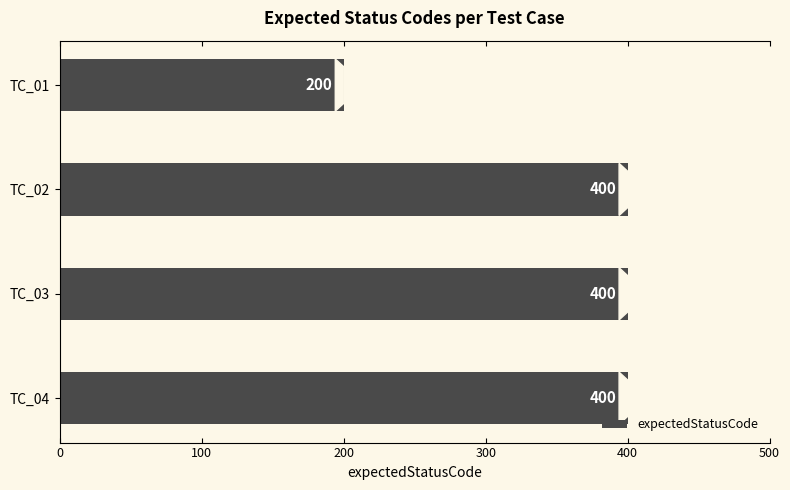

Reading bottom to top, transcribe all the data shown in this chart.

TC_04=400	TC_03=400	TC_02=400	TC_01=200